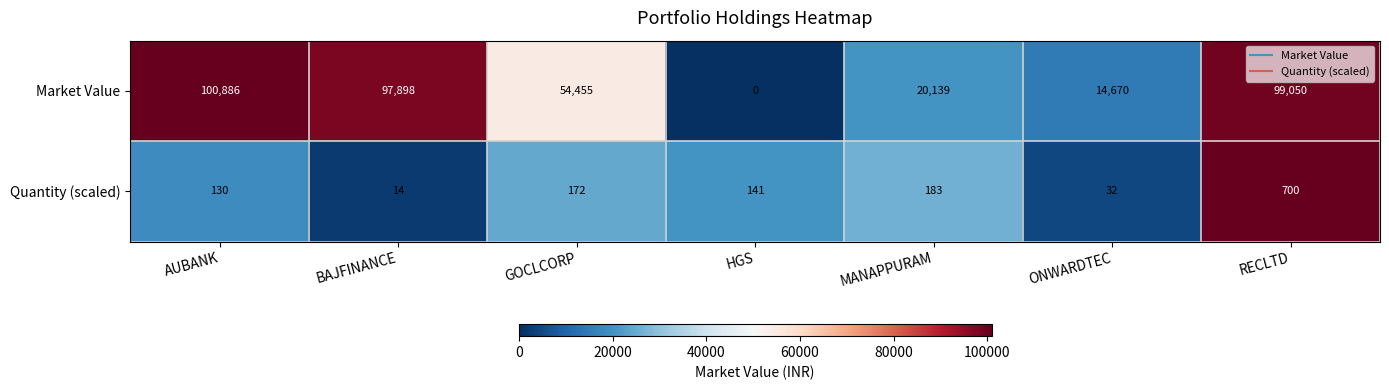

Where does the Quantity (scaled) series first go above 141?

GOCLCORP